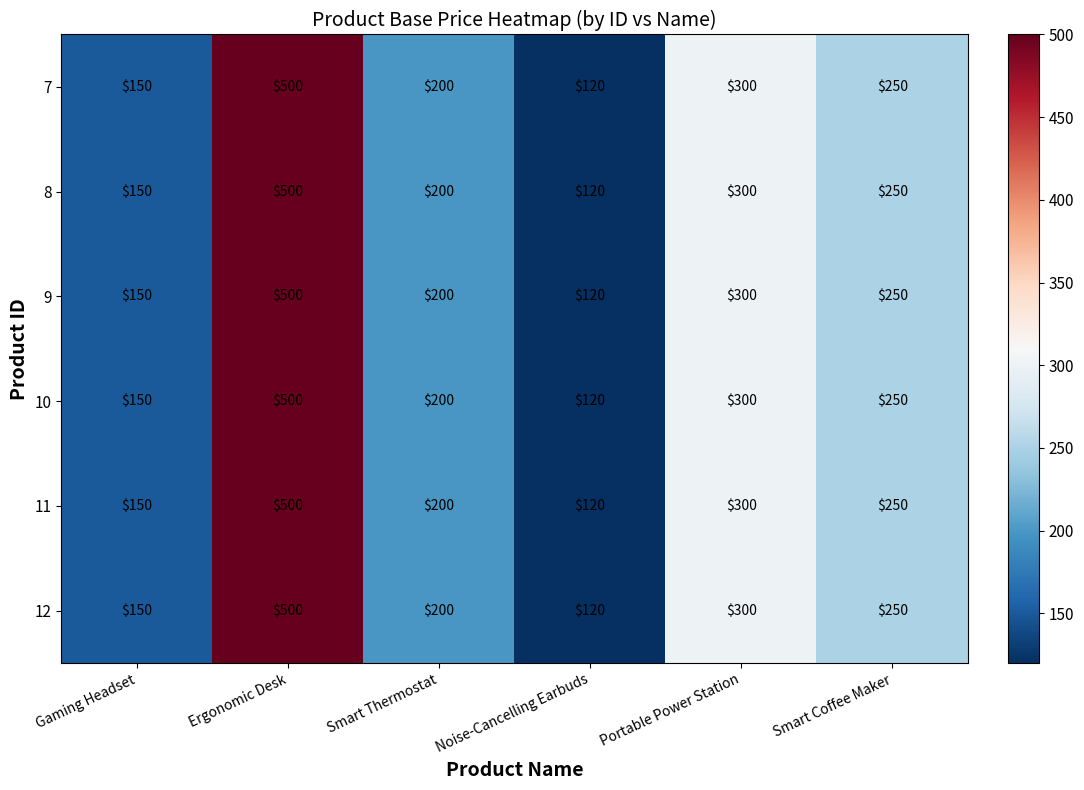

List the labels in order of 7 value, largest first.

Ergonomic Desk, Portable Power Station, Smart Coffee Maker, Smart Thermostat, Gaming Headset, Noise-Cancelling Earbuds